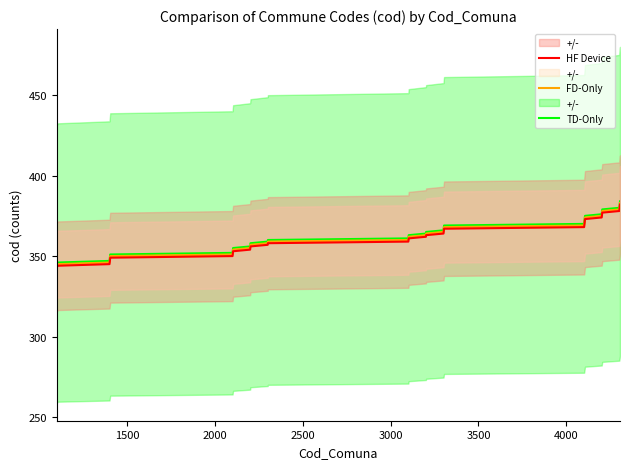

How many data points in FD-Only are less than 364?

20